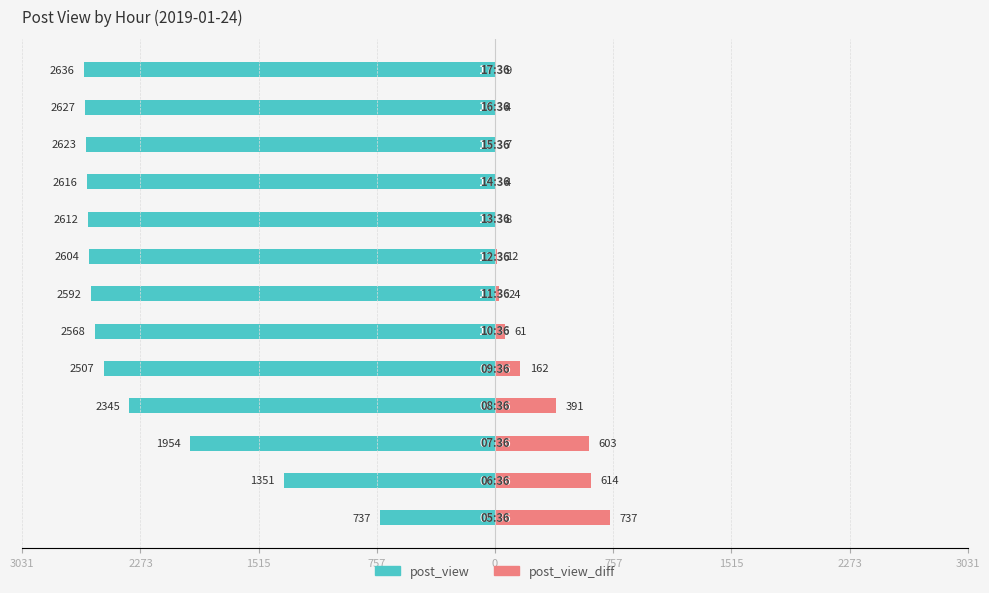

Are the bars grouped side by side (vs. stacked)?

Yes